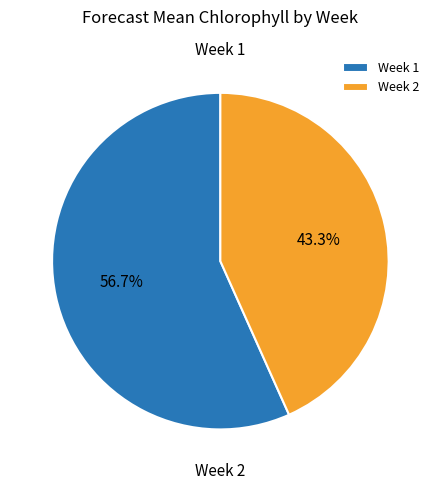

What percentage is the Week 2 slice, to the nearest percent?

43%